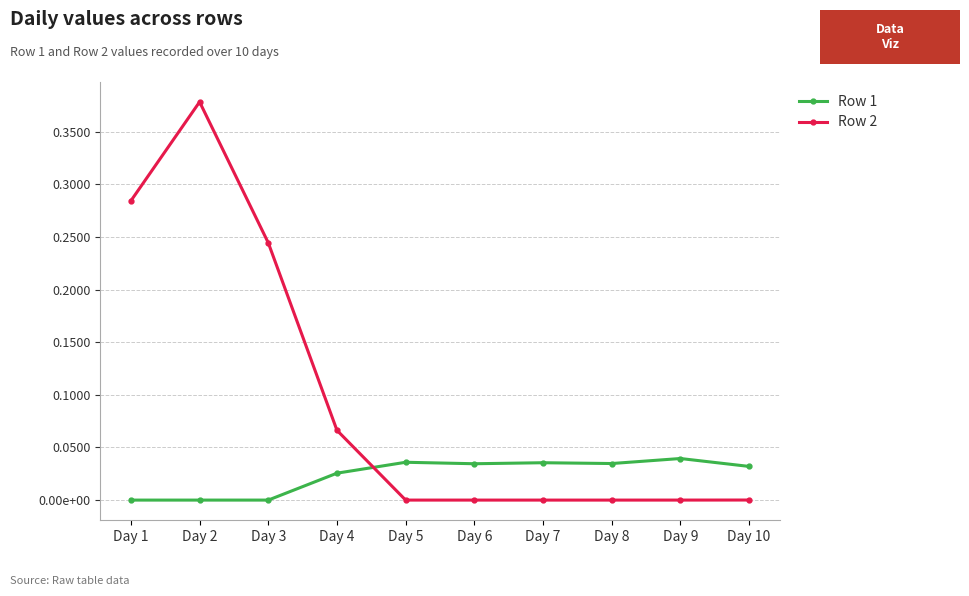

What is the difference between the maximum and minimum values in the Row 2 series?

0.4